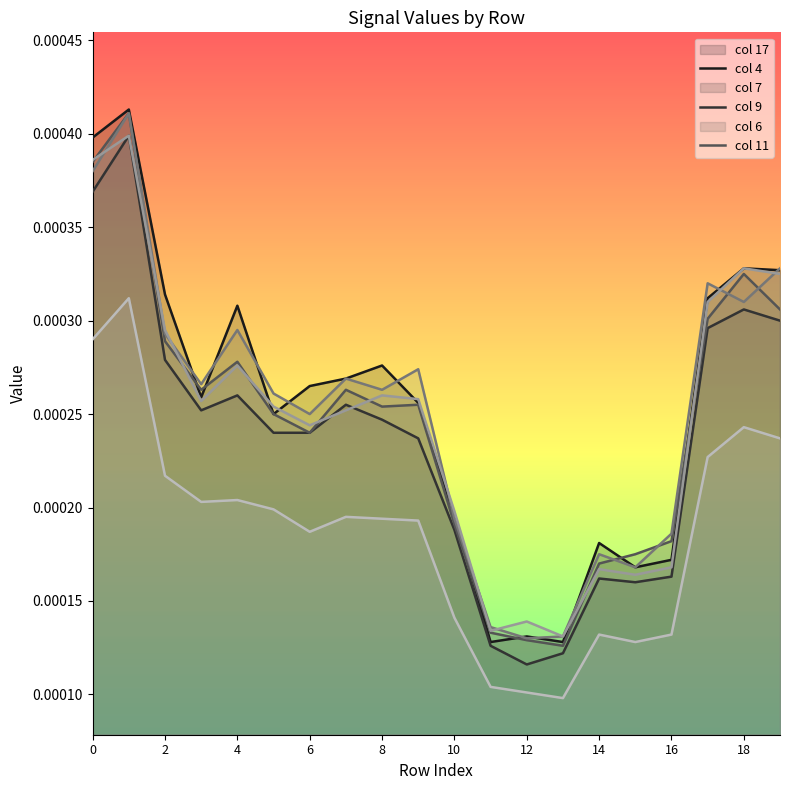

True or false: col 6 and col 11 cross at least once.

False